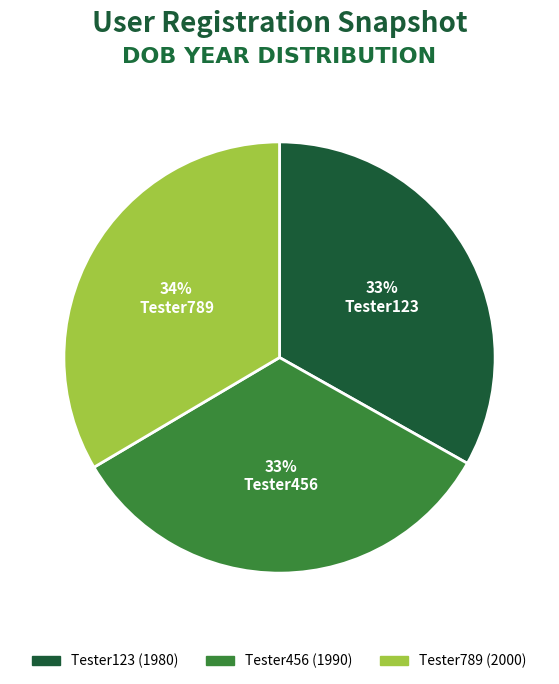

Do Tester456 and Tester789 together represent more than half of the pie?

Yes